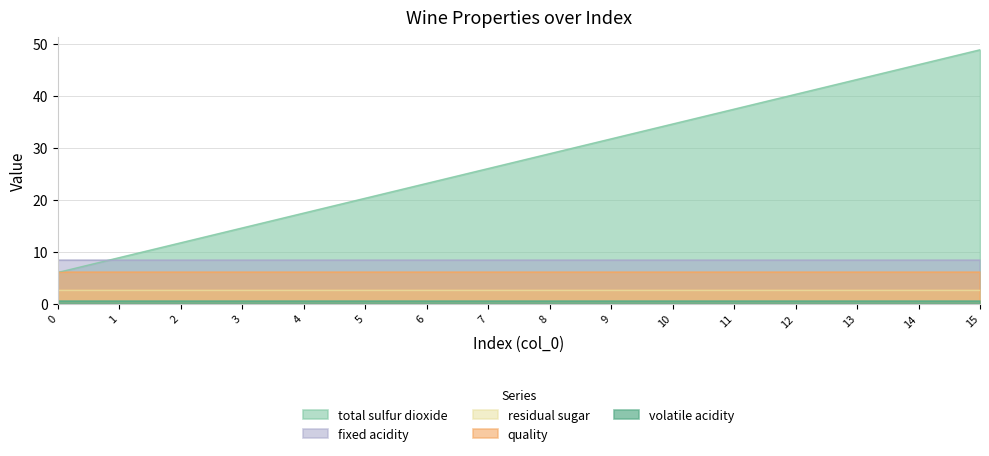

Does the chart have visible grid lines?

Yes